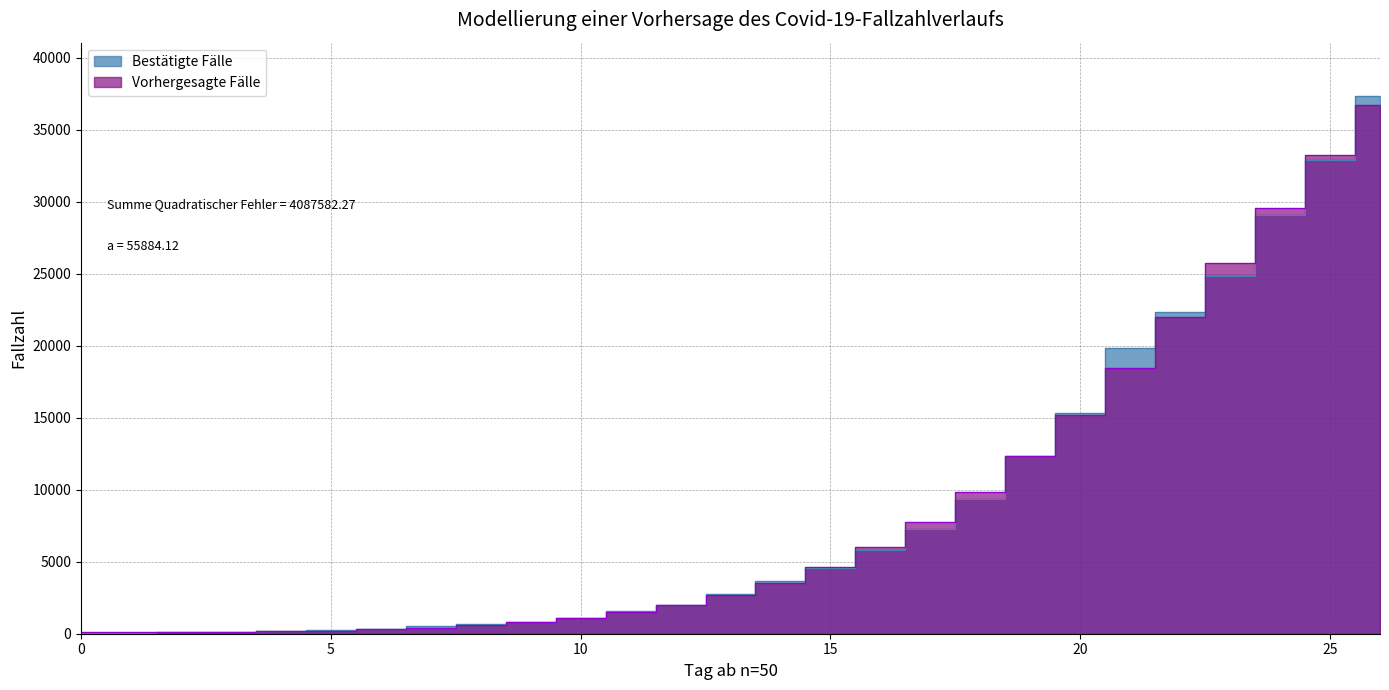

What is the approximate value of Bestätigte Fälle at 12?

1966.0